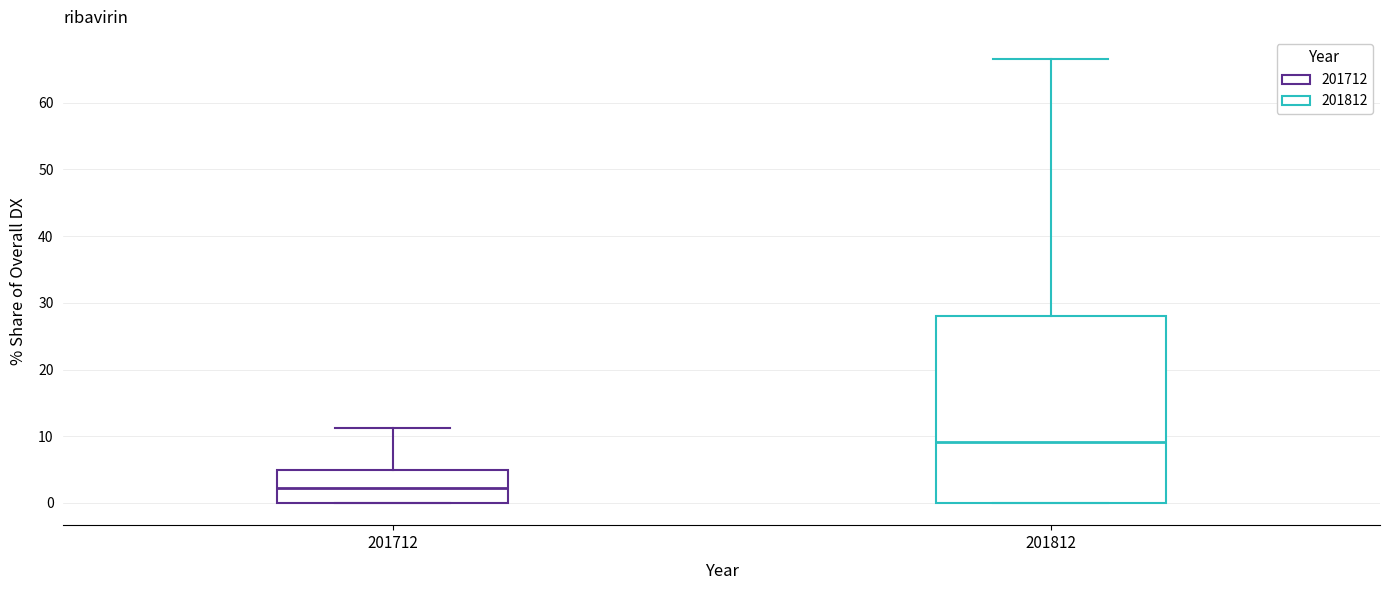

Where does the median line of the box at x = 201812 sit on the y-axis? The values are not printed on the chart, so give them approximately, as read against the axis.

9